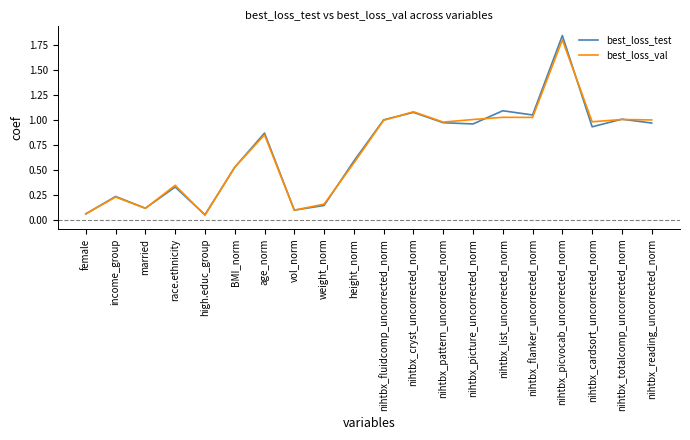

Rank the series by their maximum value, from lowest to highest.

best_loss_val, best_loss_test